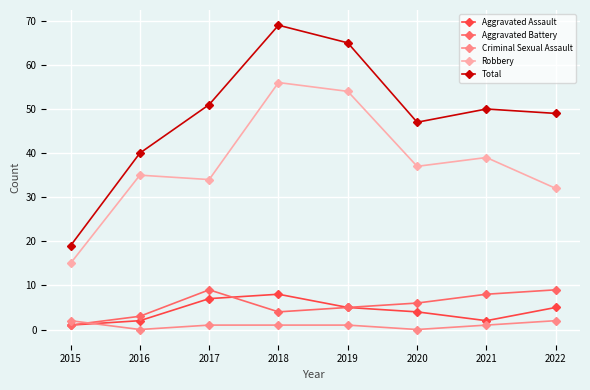

True or false: Aggravated Battery has a value of 9 at 2017.

True